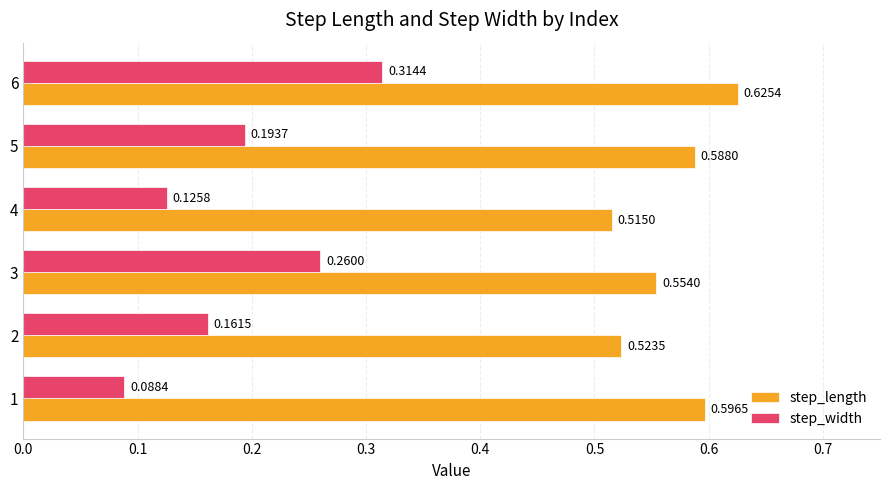

What is the sum of the step_length values at 6 and 1?

1.2